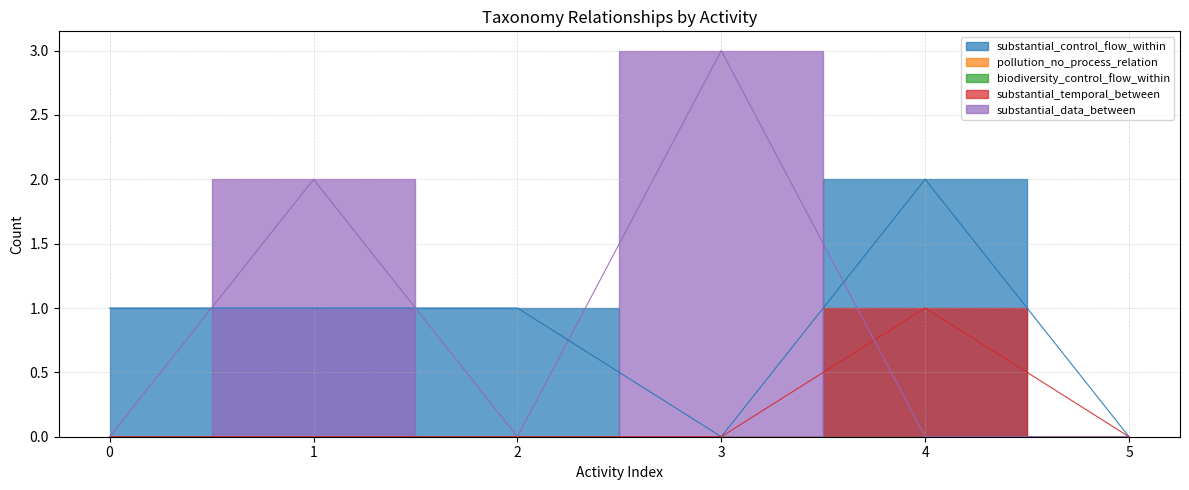

Which category has the highest value in the substantial_control_flow_within series?

4